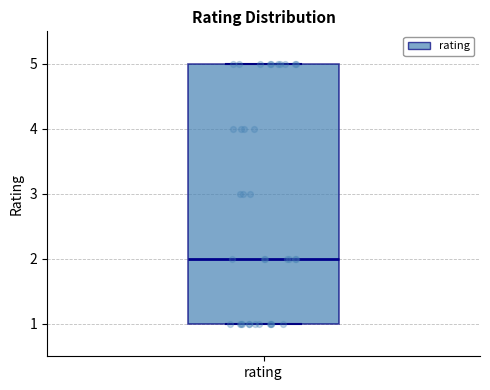

Where is the upper edge of the box for rating on the y-axis? The values are not printed on the chart, so give them approximately, as read against the axis.

5